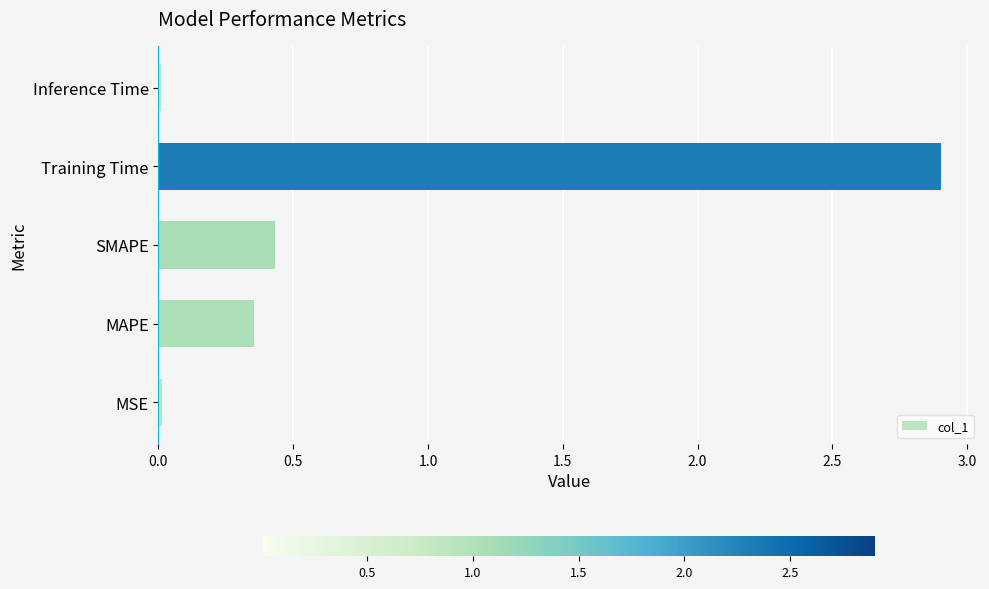

True or false: the data shows 0.0 at Inference Time.

True